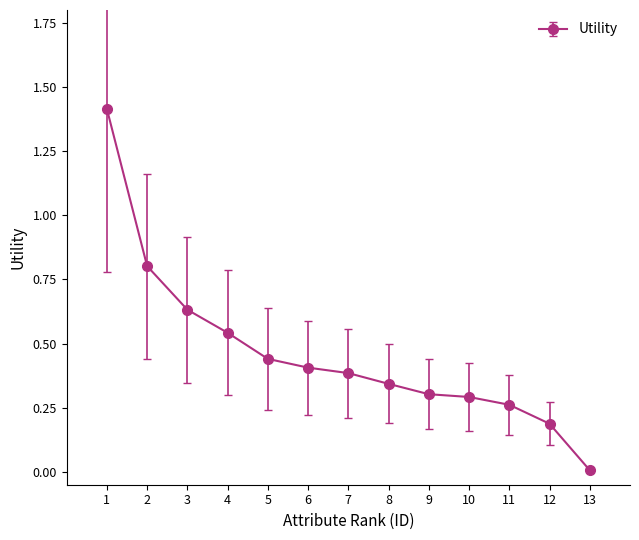

What is the difference between the values at 5 and 7?

0.1